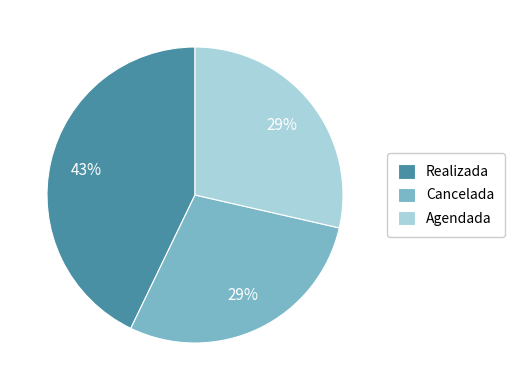

To the nearest percent, what is the average slice percentage?

33%